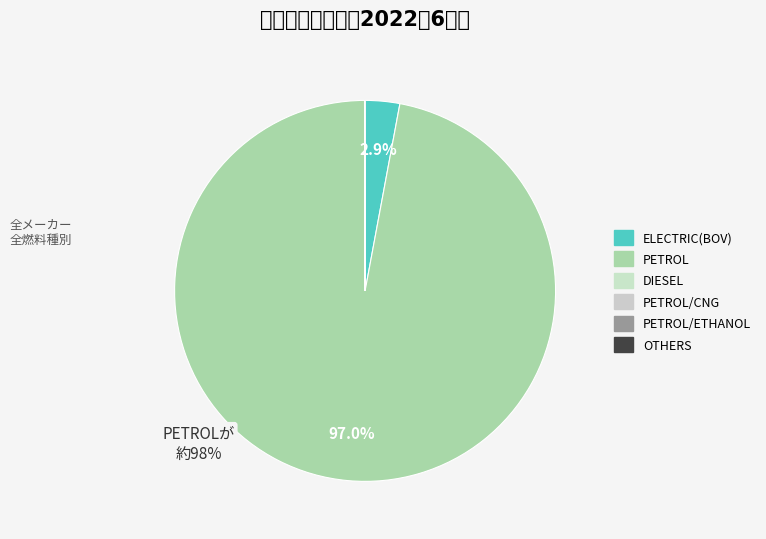

How many slices are in this pie chart?

6